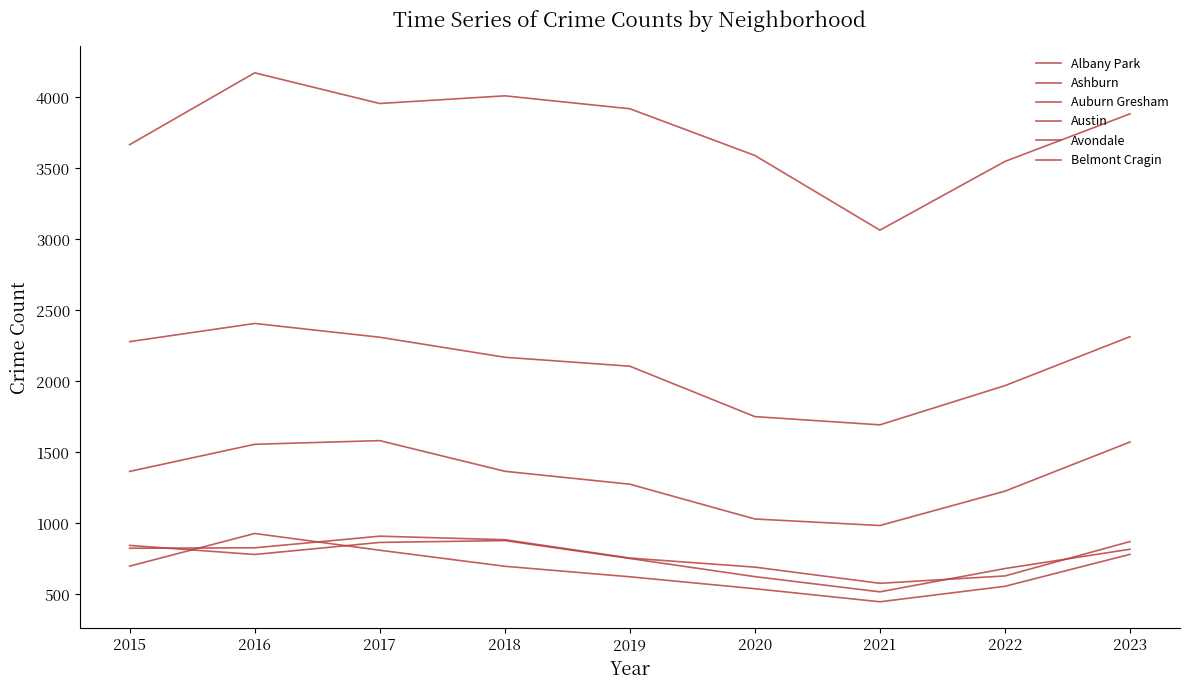

Is the value of Ashburn at 2016 greater than the value of Belmont Cragin at 2019?

No